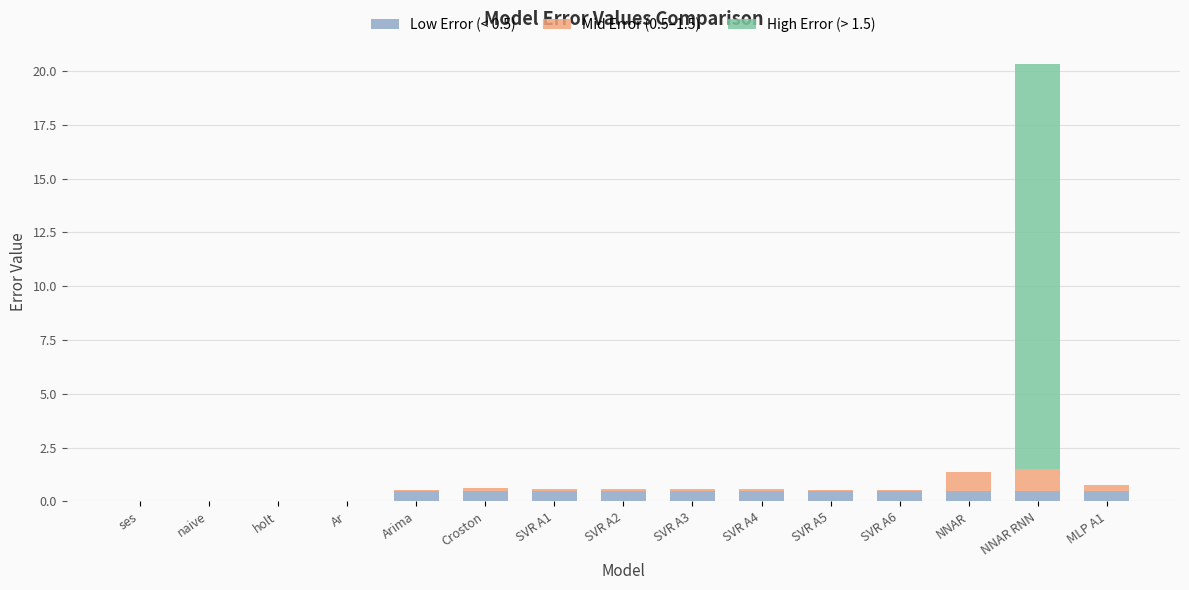

What is the maximum value for Low Error (< 0.5)?

0.5